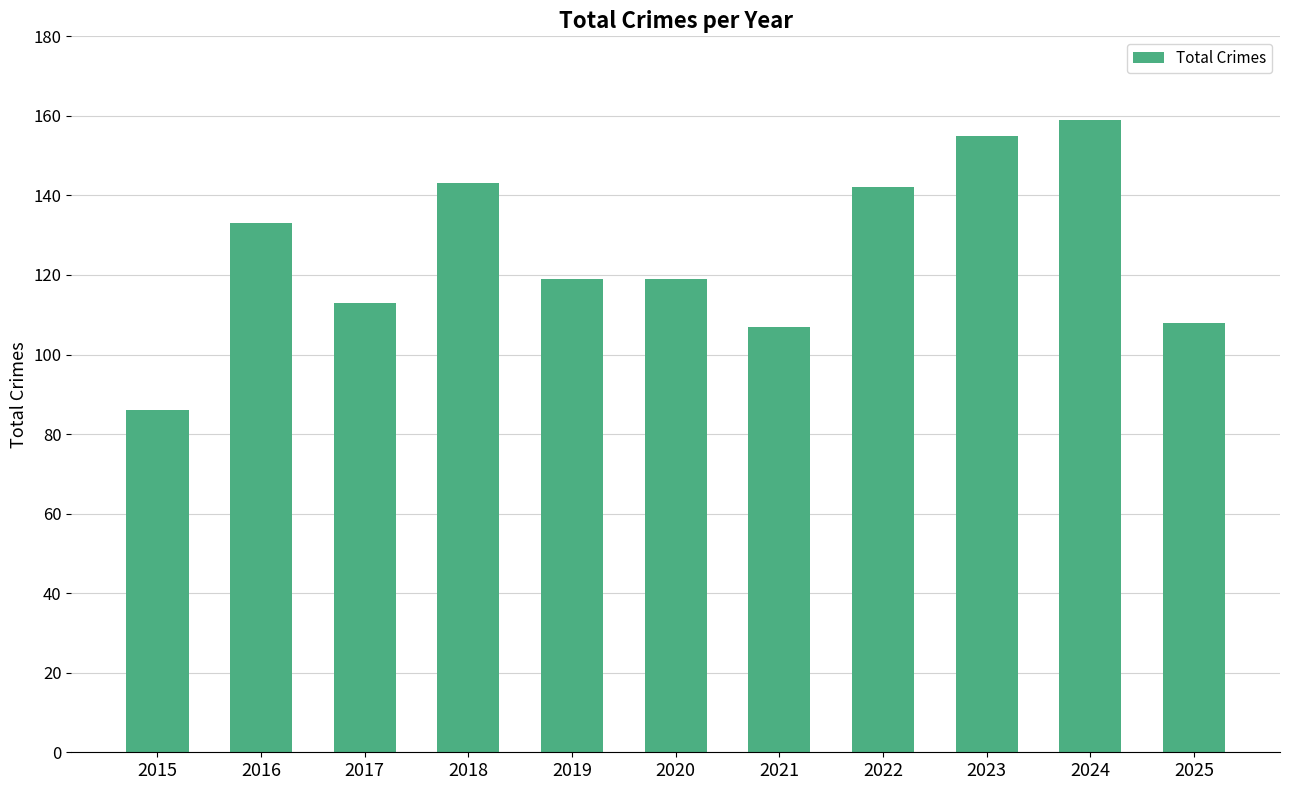

Which category has the highest value across all series?

2024